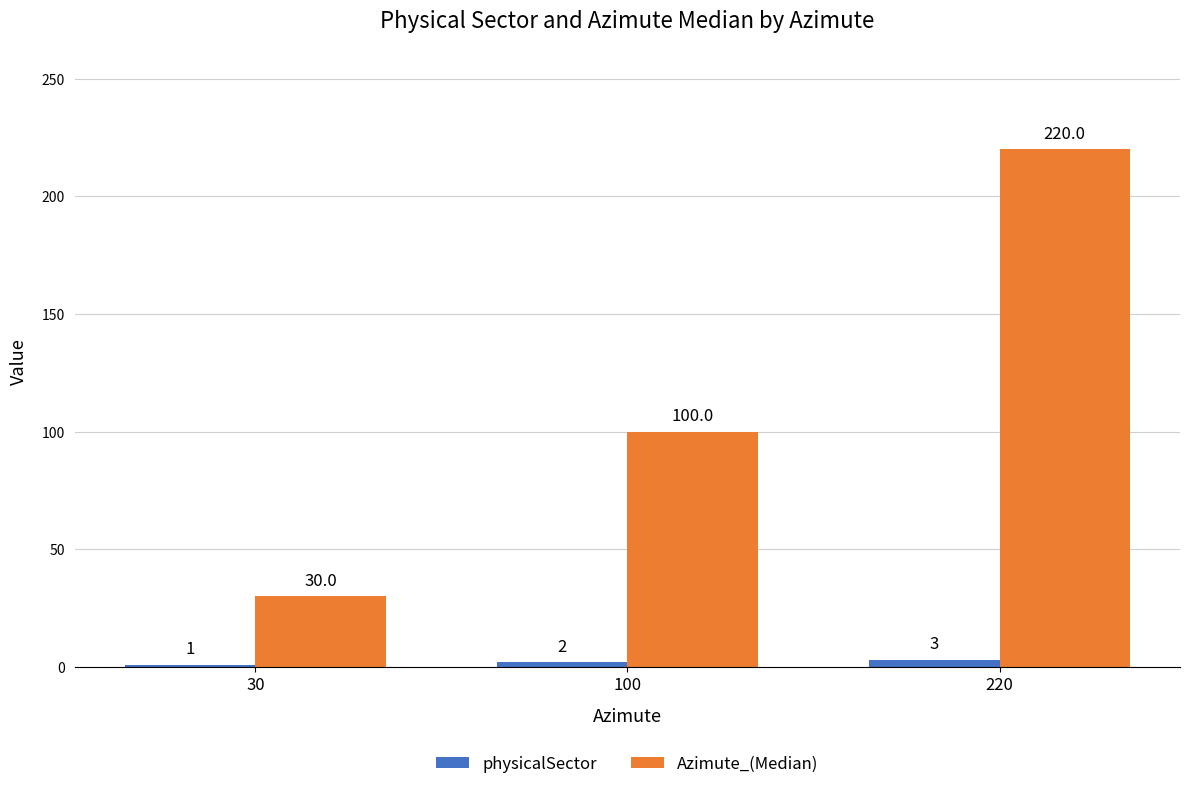

What is the difference between the highest and lowest values at 220?

217